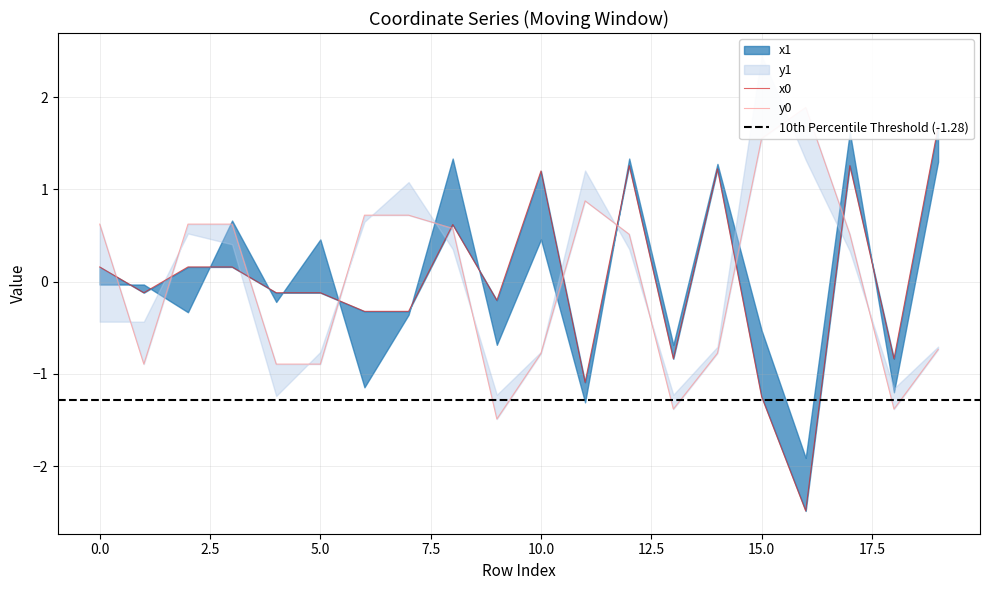

How many times do x0 and y0 cross each other?

9